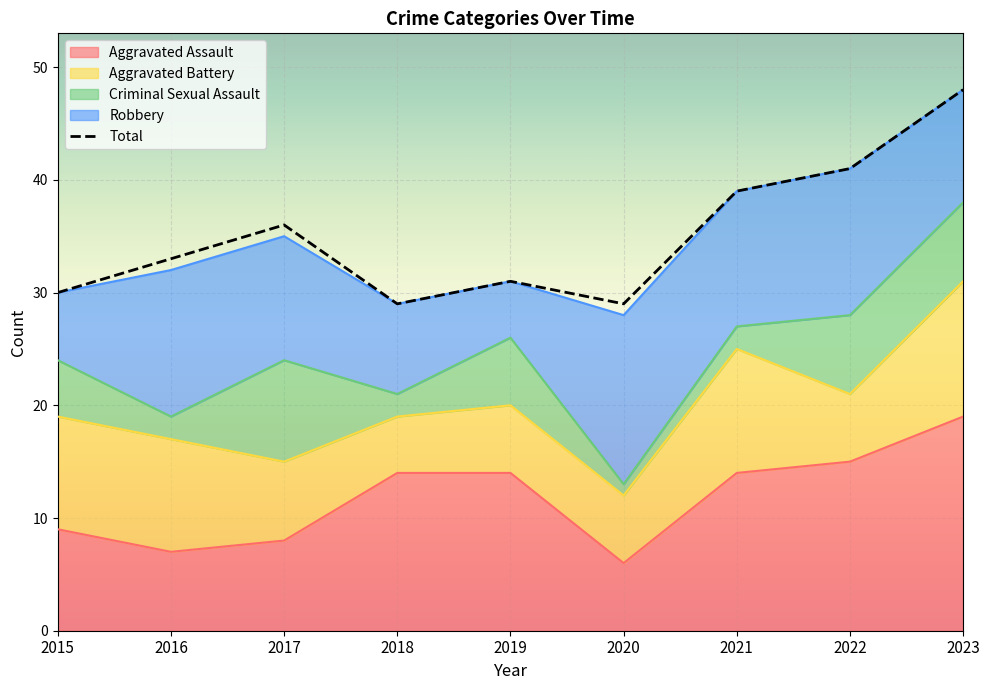

In Total, how many points are higher than both neighbors (excluding endpoints)?

2